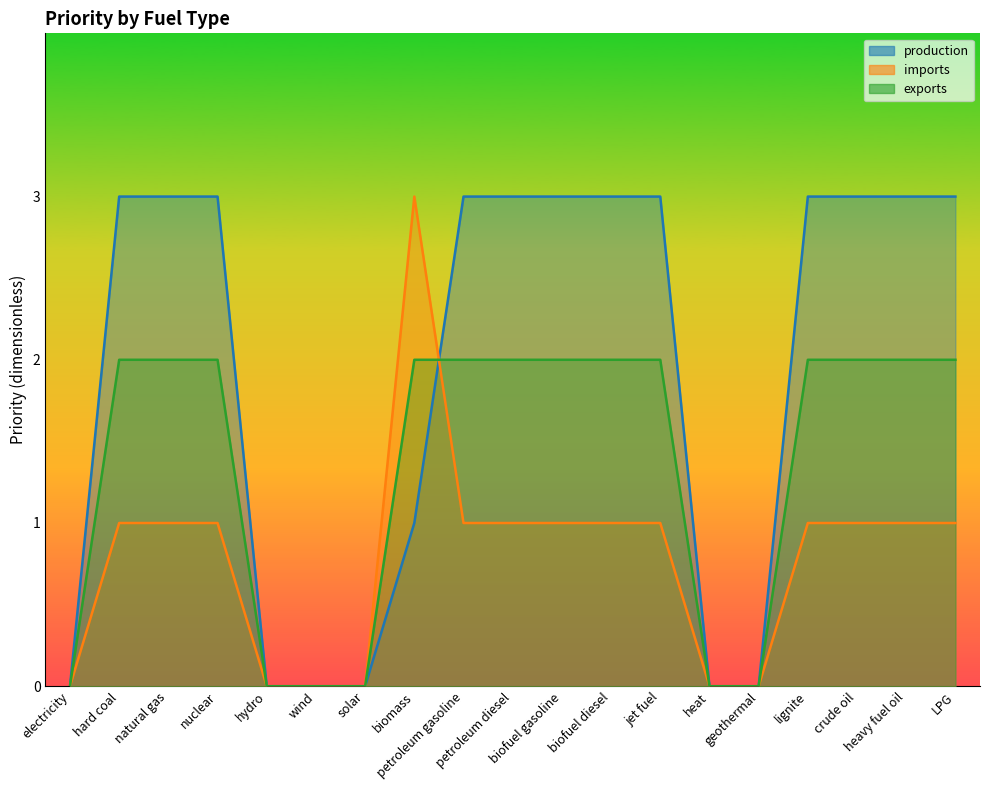

True or false: production has more than 2 interior local peaks.

False